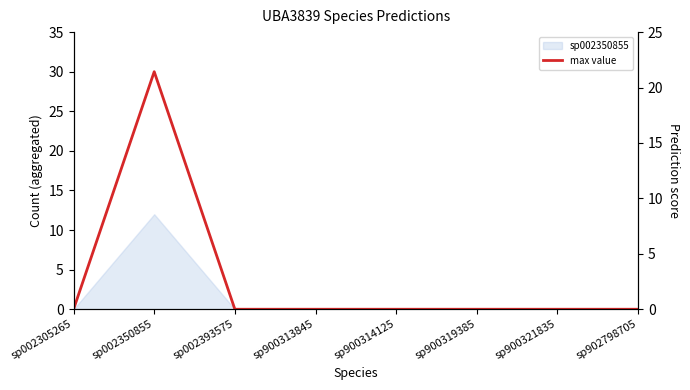

What is the sum of all values?

30.0